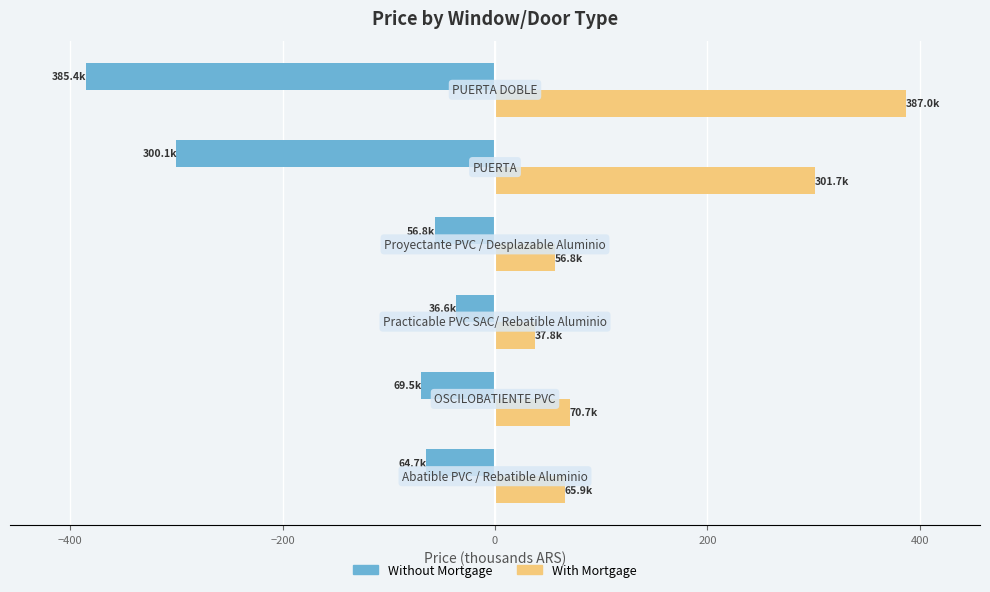

What is the sum of all With Mortgage values?

919.9